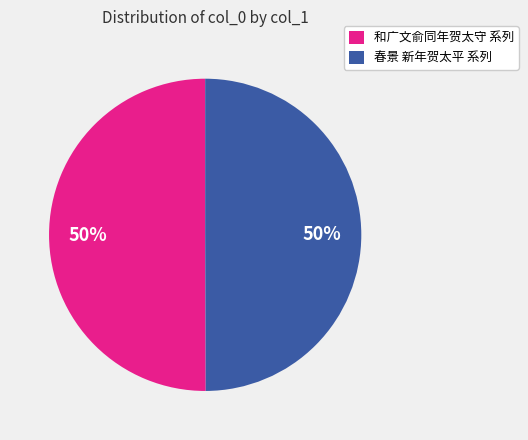

Combined, do 和广文俞同年贺太守 系列 and 春景 新年贺太平 系列 account for over 50%?

Yes